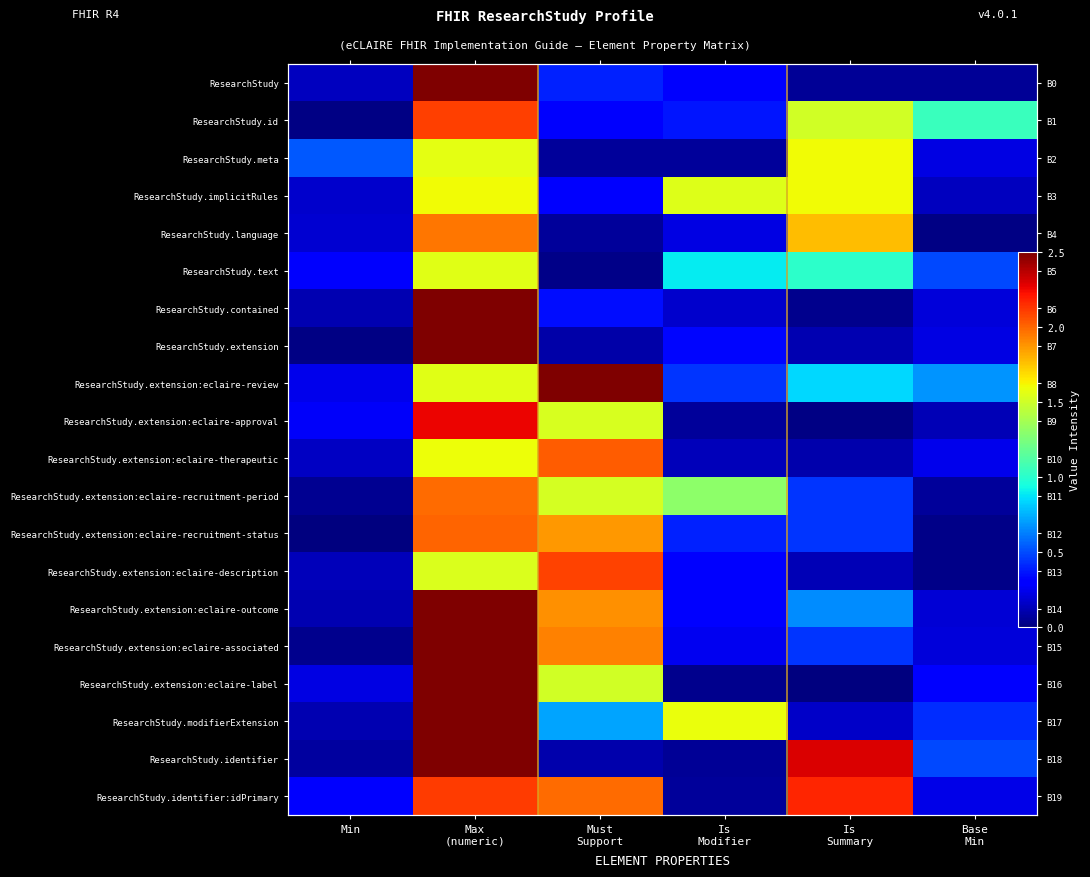

What is the spread (max minus min) of values at Is
Summary?

2.3